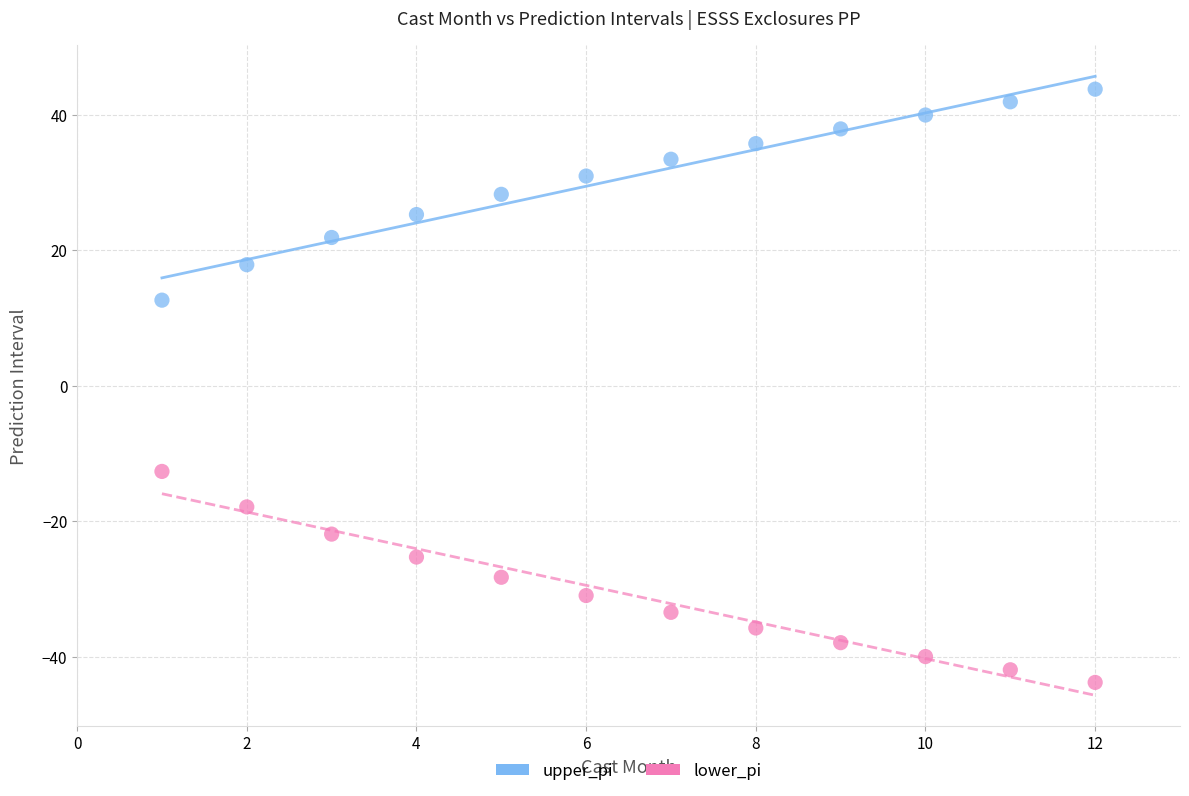

Which series contains the lowest Y value?

lower_pi